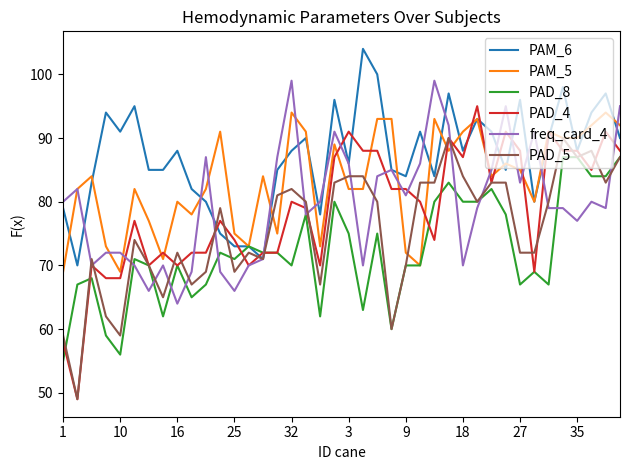

Which series has the largest range (max minus min)?

PAD_4